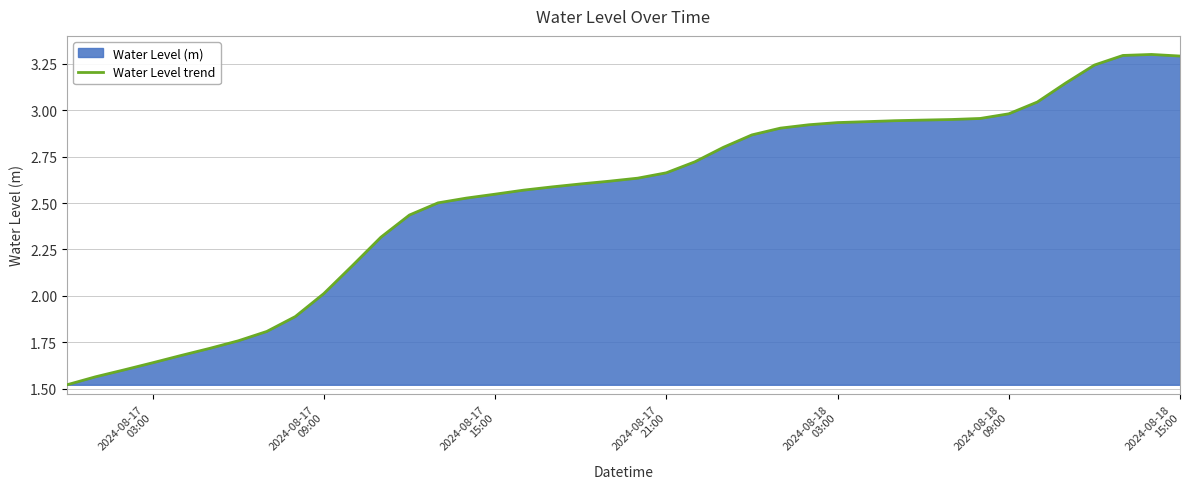

The chart shows a value of 1.1 at 2024-08-18
09:00. True or false?

False